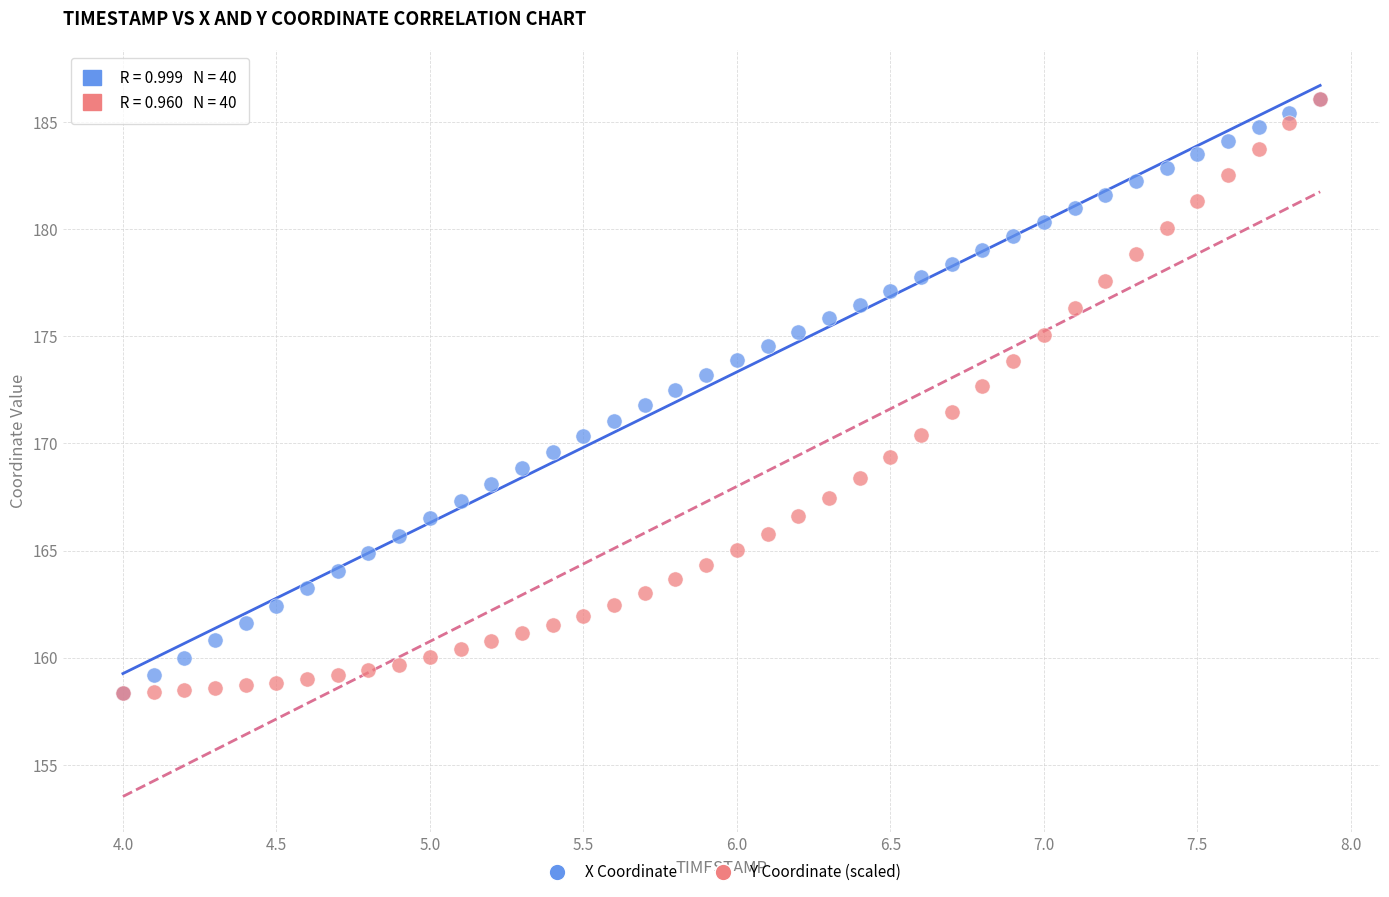

What are all the series names shown in the legend?

X Coordinate, Y Coordinate (scaled)